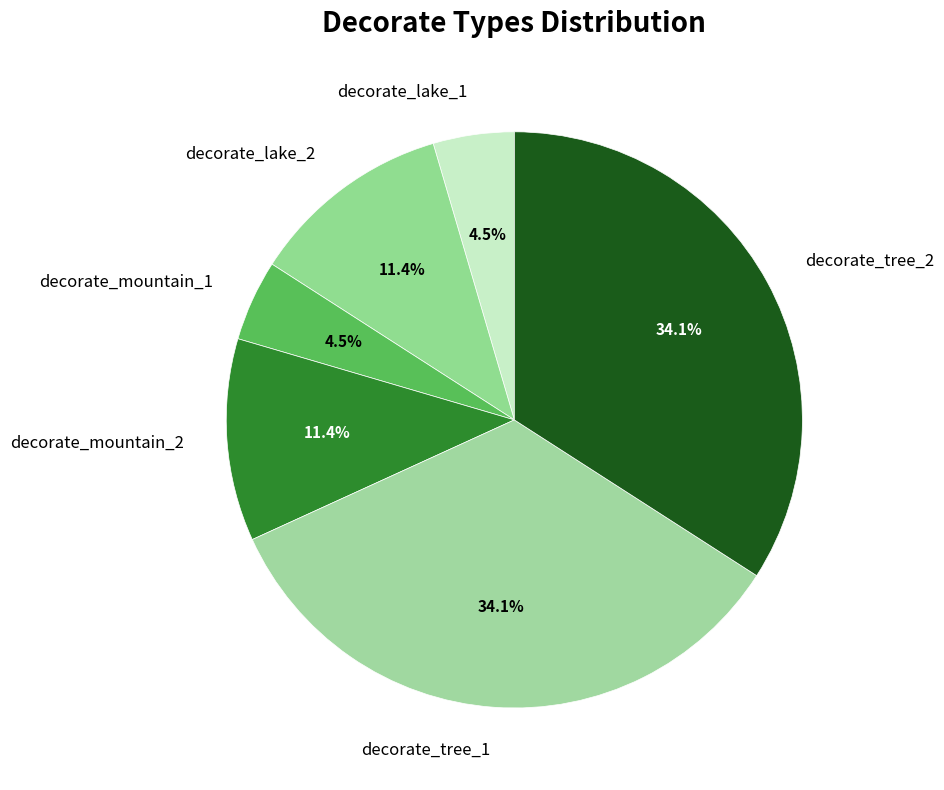

How many segments does this pie chart have?

6